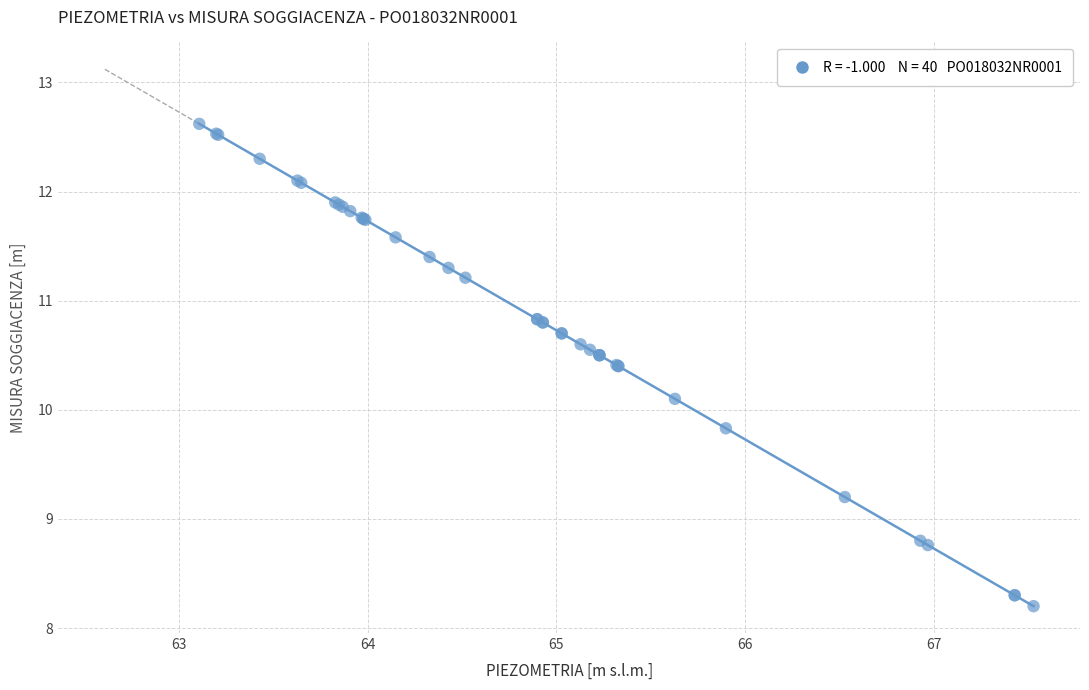

What Y value in the scatter plot is closest to 10?

10.1